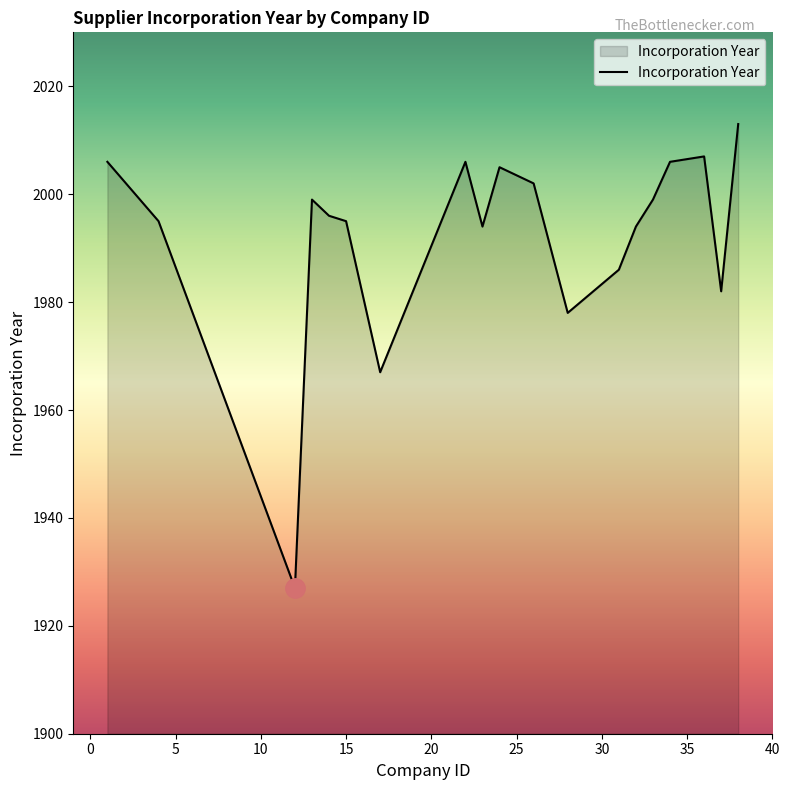

What is the maximum value shown in the chart?

2013